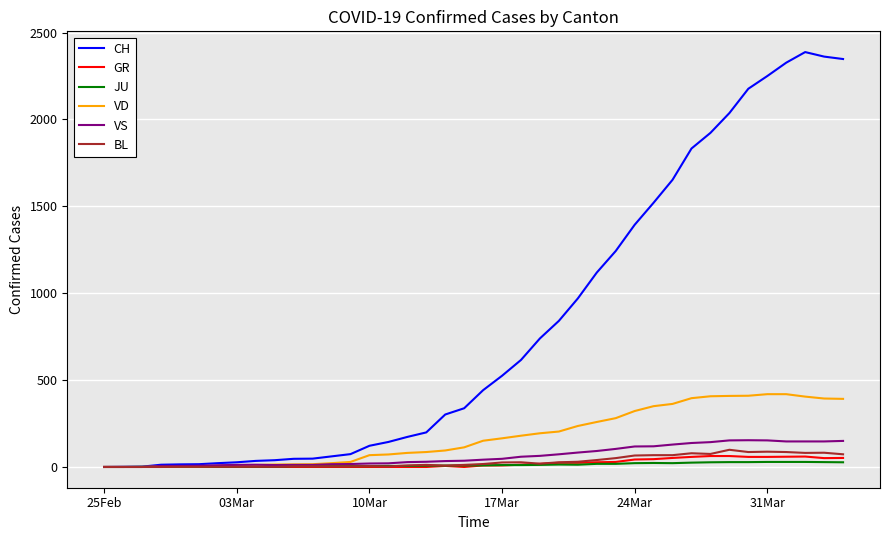

Which series has the largest total across all categories?

CH